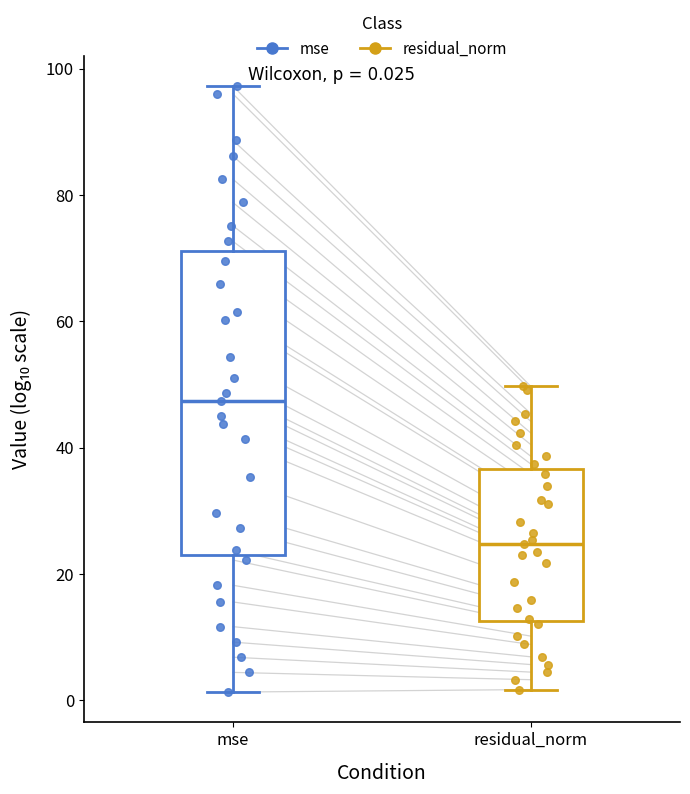

Which box has the lowest median line?

residual_norm